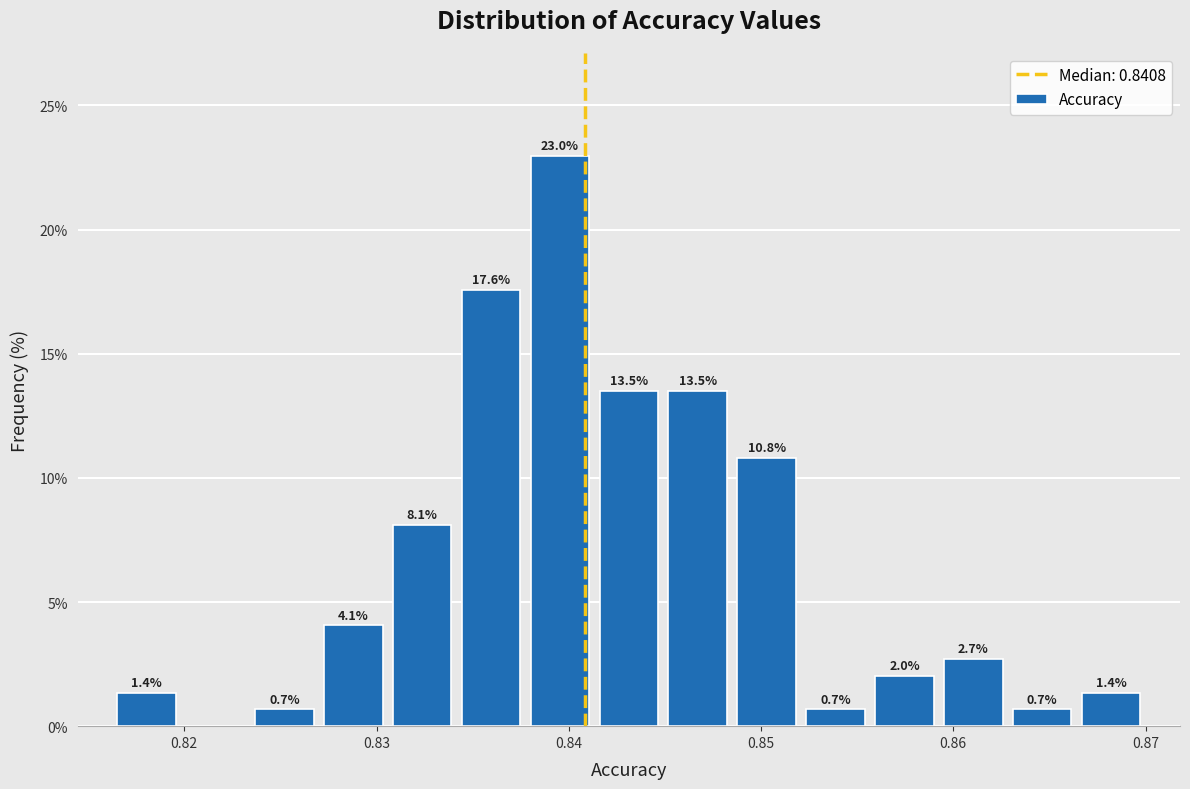

Around what value on the x-axis is the tallest bar? Give the approximate position of its centre, as read against the axis.

0.840